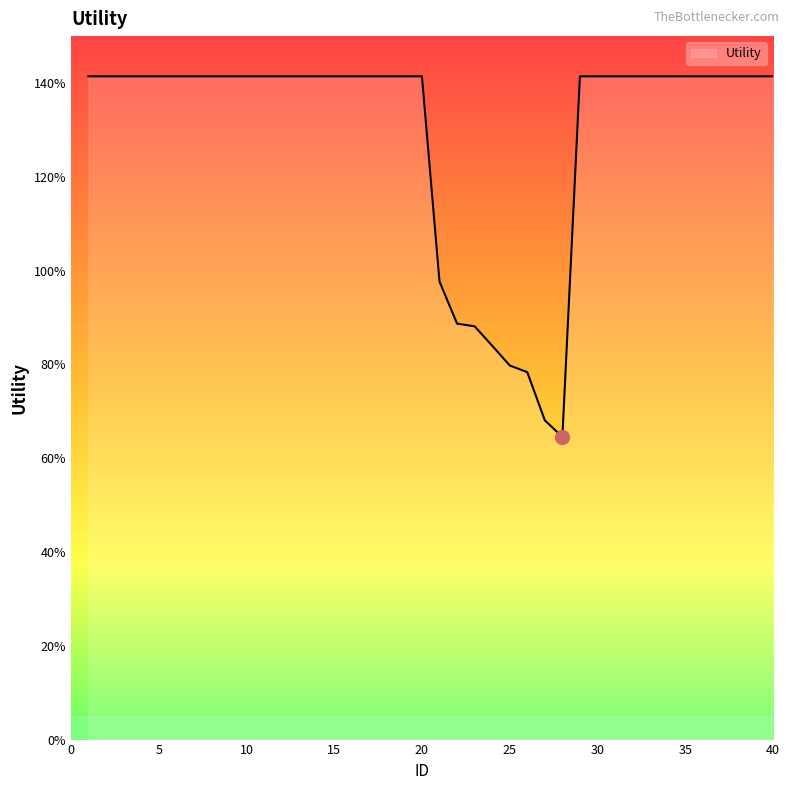

How many interior local valleys (lower than both neighbors) does the data have?

1